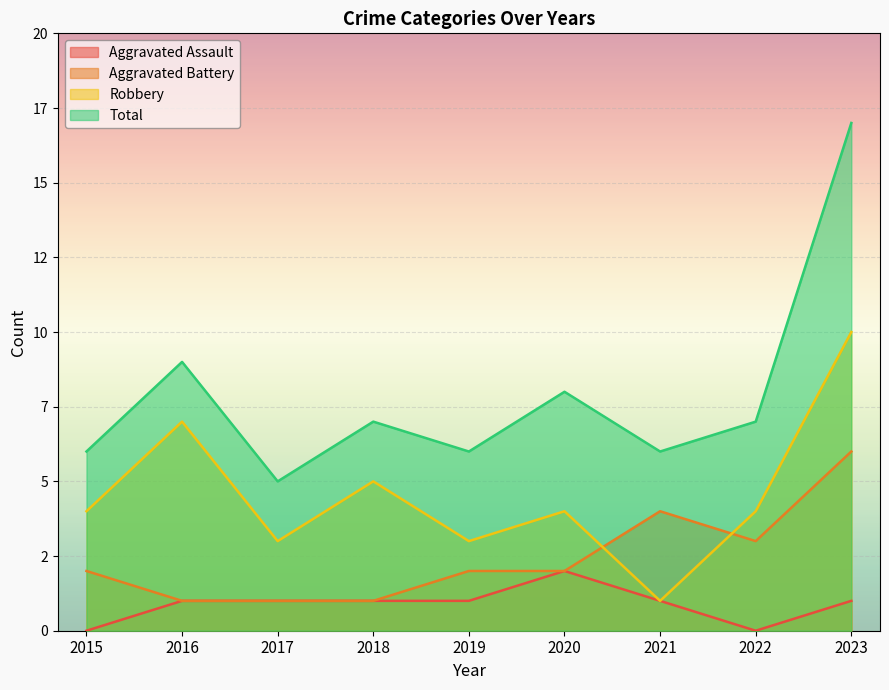

At how many categories does at least one series exceed 2?

9